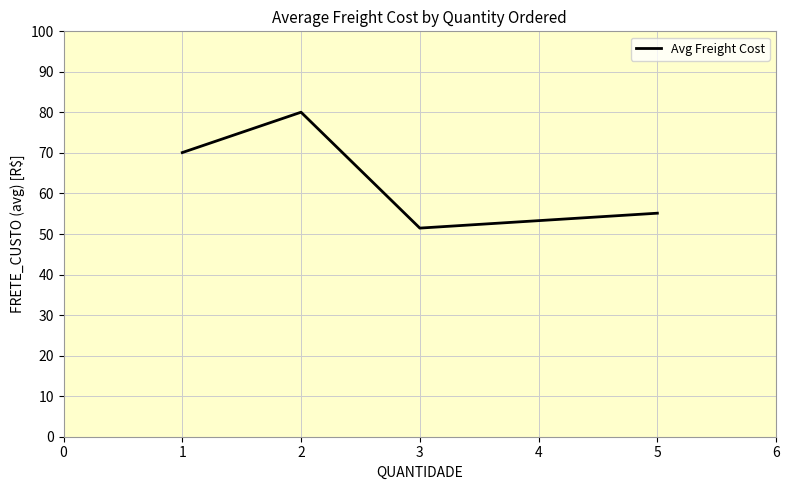

True or false: the data has more than 1 interior local peaks.

False